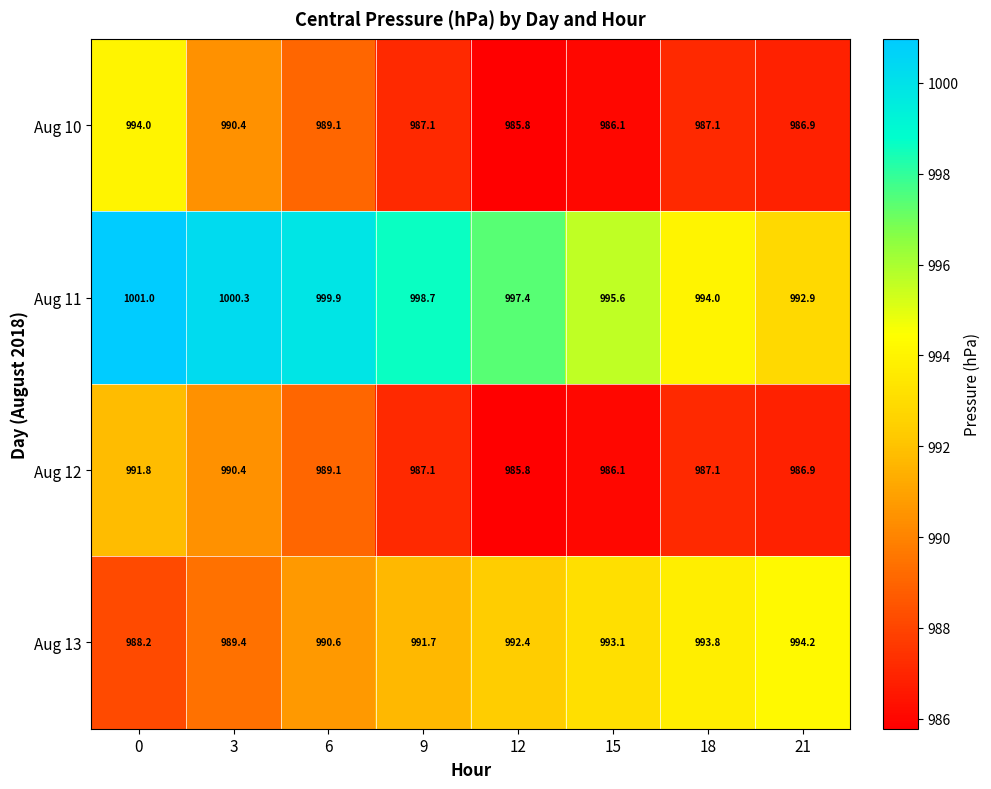

What is the difference between the Aug 11 values at 0 and 18?

7.0